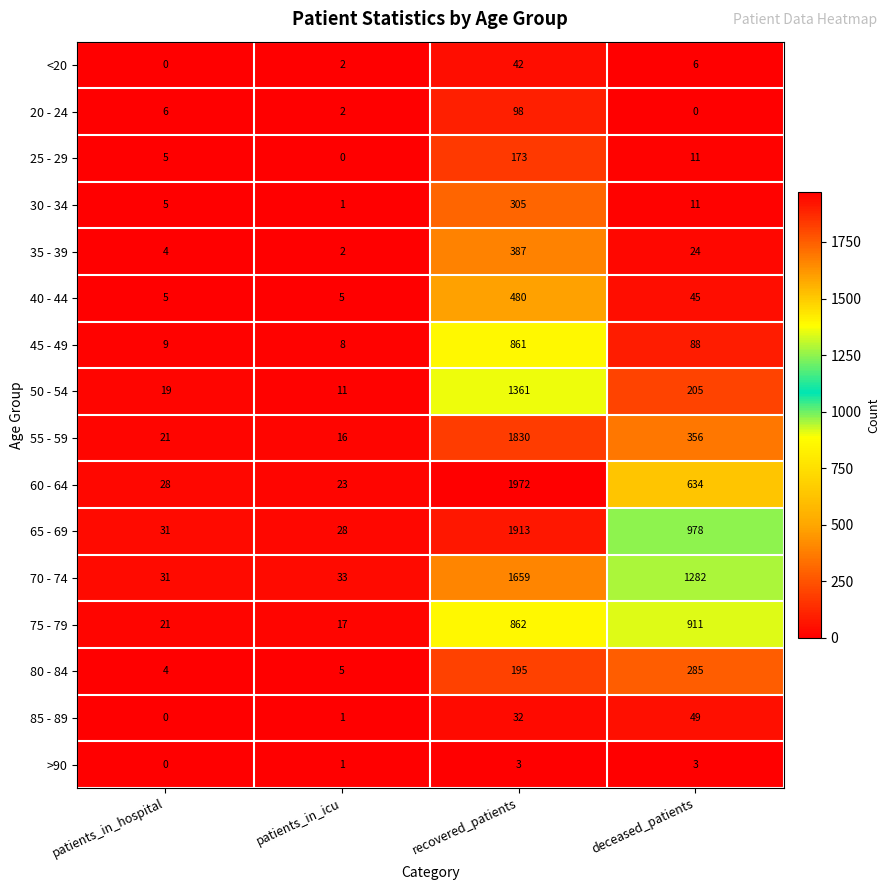

What is the sum of all 30 - 34 values?

322